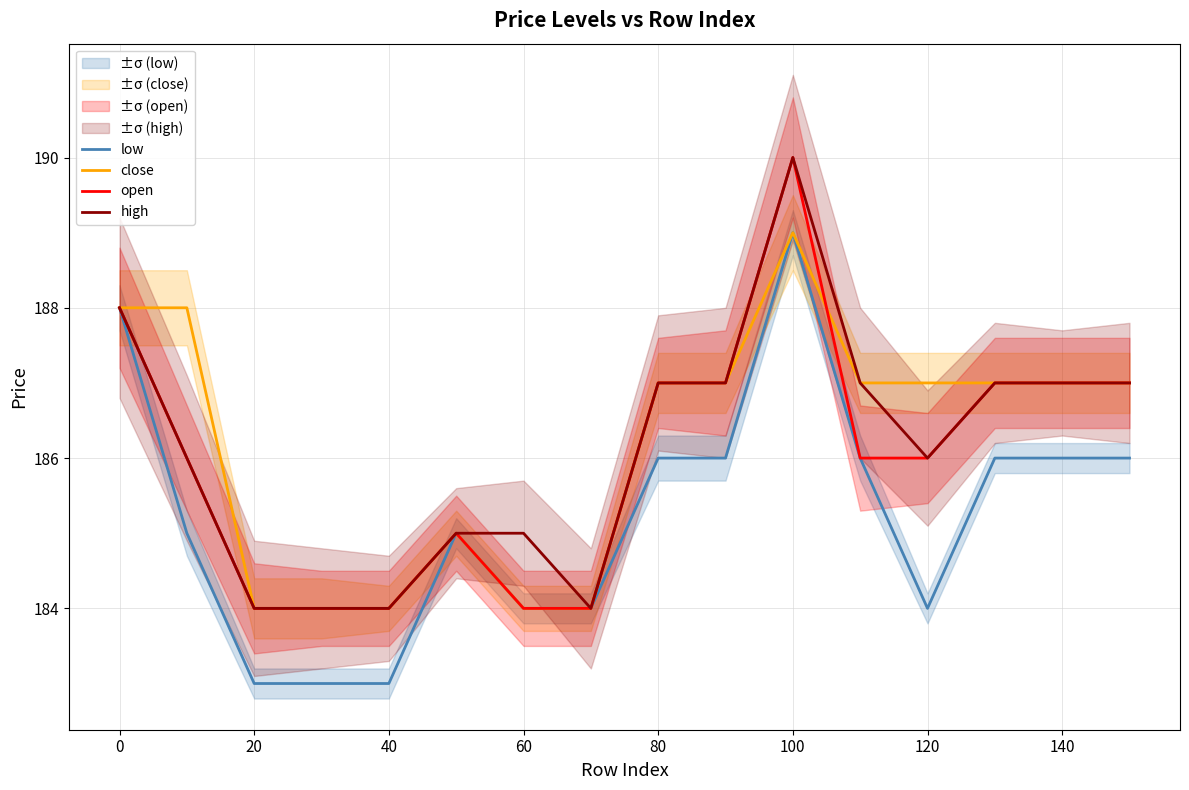

How many interior local peaks does the open series have?

2